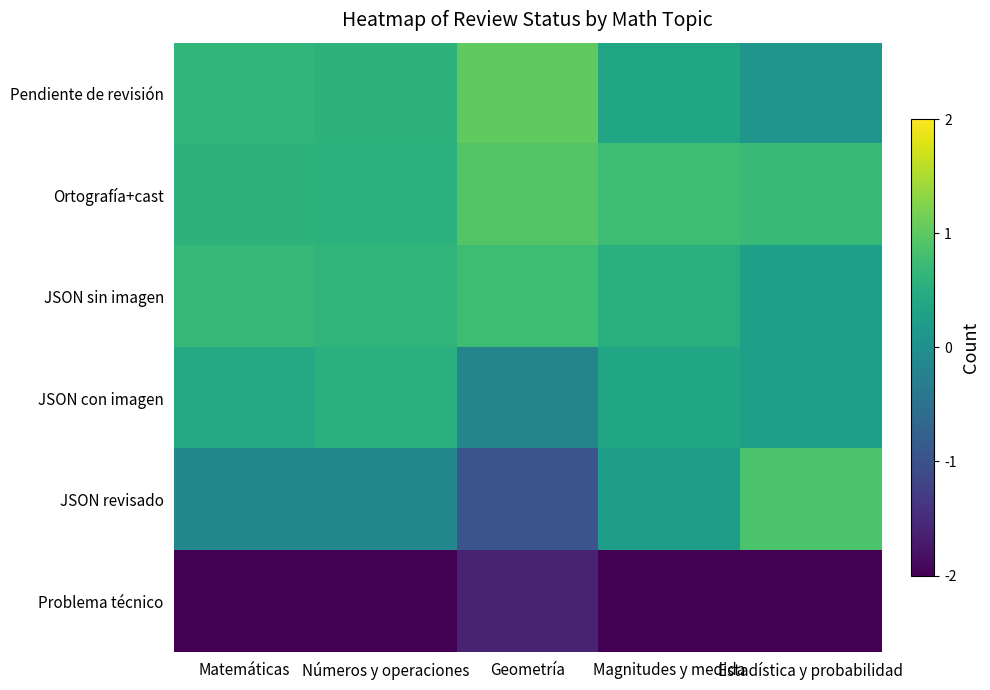

How many categories are shown in the chart?

5